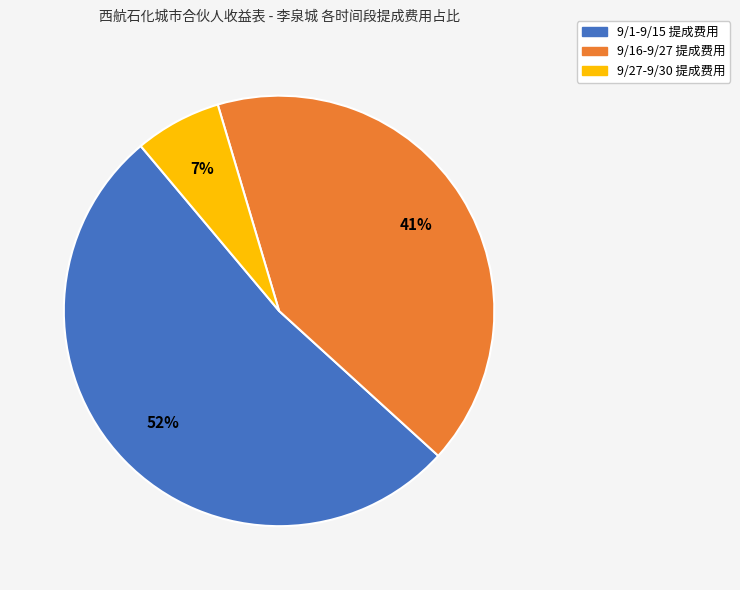

Is there any slice that represents more than half of the pie?

Yes